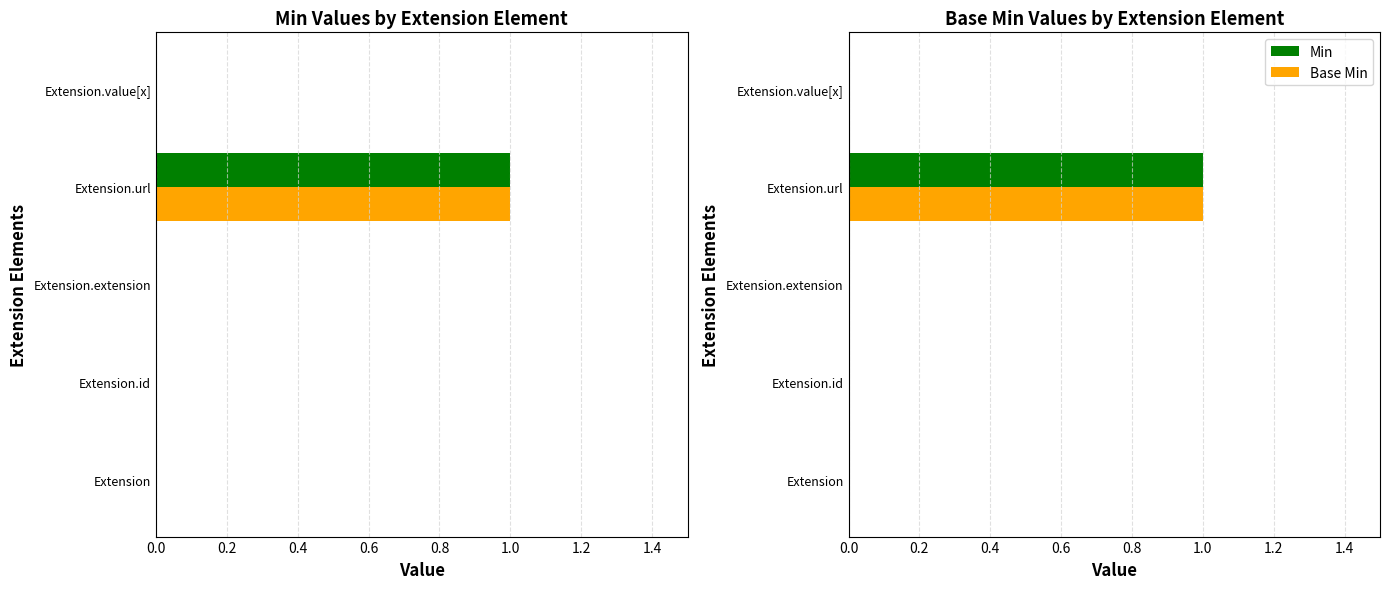

Which series has the largest total across all categories?

Min